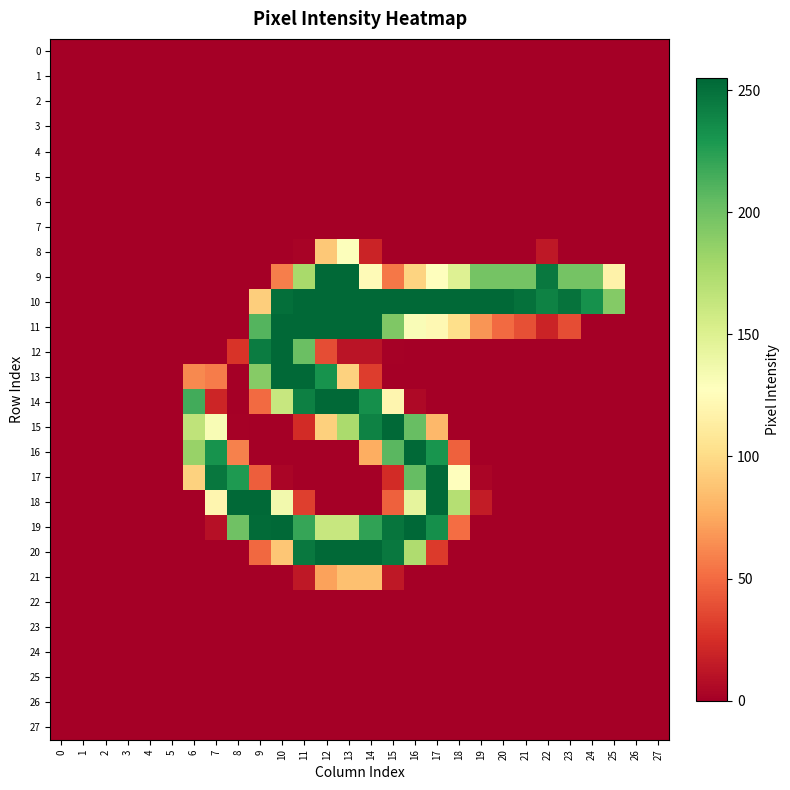

Reading left to right, what are all the values shown in this chart?

0: 0=0	1=0	2=0	3=0	4=0	5=0	6=0	7=0	8=0	9=0	10=0	11=0	12=0	13=0	14=0	15=0	16=0	17=0	18=0	19=0	20=0	21=0	22=0	23=0	24=0	25=0	26=0	27=0
1: 0=0	1=0	2=0	3=0	4=0	5=0	6=0	7=0	8=0	9=0	10=0	11=0	12=0	13=0	14=0	15=0	16=0	17=0	18=0	19=0	20=0	21=0	22=0	23=0	24=0	25=0	26=0	27=0
2: 0=0	1=0	2=0	3=0	4=0	5=0	6=0	7=0	8=0	9=0	10=0	11=0	12=0	13=0	14=0	15=0	16=0	17=0	18=0	19=0	20=0	21=0	22=0	23=0	24=0	25=0	26=0	27=0
3: 0=0	1=0	2=0	3=0	4=0	5=0	6=0	7=0	8=0	9=0	10=0	11=0	12=0	13=0	14=0	15=0	16=0	17=0	18=0	19=0	20=0	21=0	22=0	23=0	24=0	25=0	26=0	27=0
4: 0=0	1=0	2=0	3=0	4=0	5=0	6=0	7=0	8=0	9=0	10=0	11=0	12=0	13=0	14=0	15=0	16=0	17=0	18=0	19=0	20=0	21=0	22=0	23=0	24=0	25=0	26=0	27=0
5: 0=0	1=0	2=0	3=0	4=0	5=0	6=0	7=0	8=0	9=0	10=0	11=0	12=0	13=0	14=0	15=0	16=0	17=0	18=0	19=0	20=0	21=0	22=0	23=0	24=0	25=0	26=0	27=0
6: 0=0	1=0	2=0	3=0	4=0	5=0	6=0	7=0	8=0	9=0	10=0	11=0	12=0	13=0	14=0	15=0	16=0	17=0	18=0	19=0	20=0	21=0	22=0	23=0	24=0	25=0	26=0	27=0
7: 0=0	1=0	2=0	3=0	4=0	5=0	6=0	7=0	8=0	9=0	10=0	11=0	12=0	13=0	14=0	15=0	16=0	17=0	18=0	19=0	20=0	21=0	22=0	23=0	24=0	25=0	26=0	27=0
8: 0=0	1=0	2=0	3=0	4=0	5=0	6=0	7=0	8=0	9=0	10=0	11=2	12=90	13=129	14=19	15=0	16=0	17=0	18=0	19=0	20=0	21=0	22=13	23=0	24=0	25=0	26=0	27=0
9: 0=0	1=0	2=0	3=0	4=0	5=0	6=0	7=0	8=0	9=0	10=58	11=177	12=254	13=254	14=124	15=55	16=96	17=127	18=149	19=198	20=198	21=198	22=246	23=198	24=198	25=117	26=0	27=0
10: 0=0	1=0	2=0	3=0	4=0	5=0	6=0	7=0	8=0	9=93	10=251	11=254	12=254	13=254	14=254	15=254	16=254	17=254	18=254	19=254	20=254	21=250	22=241	23=249	24=233	25=192	26=0	27=0
11: 0=0	1=0	2=0	3=0	4=0	5=0	6=0	7=0	8=0	9=210	10=254	11=254	12=254	13=254	14=254	15=194	16=131	17=122	18=102	19=67	20=50	21=39	22=19	23=38	24=0	25=0	26=0	27=0
12: 0=0	1=0	2=0	3=0	4=0	5=0	6=0	7=0	8=27	9=244	10=254	11=202	12=38	13=11	14=11	15=1	16=0	17=0	18=0	19=0	20=0	21=0	22=0	23=0	24=0	25=0	26=0	27=0
13: 0=0	1=0	2=0	3=0	4=0	5=0	6=62	7=57	8=0	9=191	10=254	11=254	12=232	13=95	14=31	15=0	16=0	17=0	18=0	19=0	20=0	21=0	22=0	23=0	24=0	25=0	26=0	27=0
14: 0=0	1=0	2=0	3=0	4=0	5=0	6=216	7=20	8=0	9=50	10=162	11=242	12=254	13=254	14=234	15=120	16=5	17=0	18=0	19=0	20=0	21=0	22=0	23=0	24=0	25=0	26=0	27=0
15: 0=0	1=0	2=0	3=0	4=0	5=0	6=166	7=132	8=1	9=0	10=0	11=23	12=94	13=176	14=241	15=254	16=203	17=82	18=0	19=0	20=0	21=0	22=0	23=0	24=0	25=0	26=0	27=0
16: 0=0	1=0	2=0	3=0	4=0	5=0	6=184	7=232	8=59	9=0	10=0	11=0	12=0	13=0	14=77	15=208	16=254	17=231	18=46	19=0	20=0	21=0	22=0	23=0	24=0	25=0	26=0	27=0
17: 0=0	1=0	2=0	3=0	4=0	5=0	6=95	7=247	8=228	9=45	10=3	11=0	12=0	13=0	14=0	15=23	16=204	17=254	18=128	19=3	20=0	21=0	22=0	23=0	24=0	25=0	26=0	27=0
18: 0=0	1=0	2=0	3=0	4=0	5=0	6=0	7=120	8=254	9=254	10=136	11=32	12=0	13=0	14=0	15=46	16=144	17=254	18=171	19=15	20=0	21=0	22=0	23=0	24=0	25=0	26=0	27=0
19: 0=0	1=0	2=0	3=0	4=0	5=0	6=0	7=9	8=200	9=253	10=254	11=220	12=162	13=162	14=222	15=248	16=255	17=234	18=51	19=0	20=0	21=0	22=0	23=0	24=0	25=0	26=0	27=0
20: 0=0	1=0	2=0	3=0	4=0	5=0	6=0	7=0	8=0	9=49	10=89	11=246	12=254	13=254	14=254	15=246	16=174	17=30	18=0	19=0	20=0	21=0	22=0	23=0	24=0	25=0	26=0	27=0
21: 0=0	1=0	2=0	3=0	4=0	5=0	6=0	7=0	8=0	9=0	10=0	11=13	12=72	13=86	14=86	15=13	16=0	17=0	18=0	19=0	20=0	21=0	22=0	23=0	24=0	25=0	26=0	27=0
22: 0=0	1=0	2=0	3=0	4=0	5=0	6=0	7=0	8=0	9=0	10=0	11=0	12=0	13=0	14=0	15=0	16=0	17=0	18=0	19=0	20=0	21=0	22=0	23=0	24=0	25=0	26=0	27=0
23: 0=0	1=0	2=0	3=0	4=0	5=0	6=0	7=0	8=0	9=0	10=0	11=0	12=0	13=0	14=0	15=0	16=0	17=0	18=0	19=0	20=0	21=0	22=0	23=0	24=0	25=0	26=0	27=0
24: 0=0	1=0	2=0	3=0	4=0	5=0	6=0	7=0	8=0	9=0	10=0	11=0	12=0	13=0	14=0	15=0	16=0	17=0	18=0	19=0	20=0	21=0	22=0	23=0	24=0	25=0	26=0	27=0
25: 0=0	1=0	2=0	3=0	4=0	5=0	6=0	7=0	8=0	9=0	10=0	11=0	12=0	13=0	14=0	15=0	16=0	17=0	18=0	19=0	20=0	21=0	22=0	23=0	24=0	25=0	26=0	27=0
26: 0=0	1=0	2=0	3=0	4=0	5=0	6=0	7=0	8=0	9=0	10=0	11=0	12=0	13=0	14=0	15=0	16=0	17=0	18=0	19=0	20=0	21=0	22=0	23=0	24=0	25=0	26=0	27=0
27: 0=0	1=0	2=0	3=0	4=0	5=0	6=0	7=0	8=0	9=0	10=0	11=0	12=0	13=0	14=0	15=0	16=0	17=0	18=0	19=0	20=0	21=0	22=0	23=0	24=0	25=0	26=0	27=0